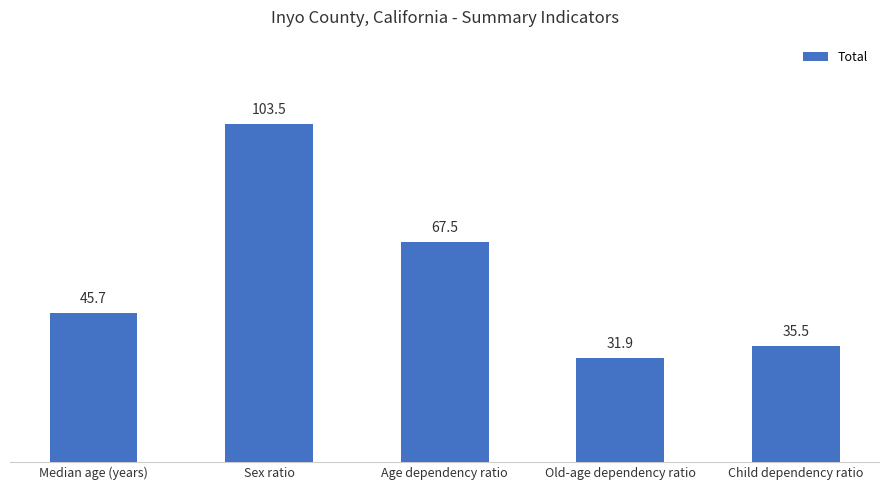

Is it true that the value at Median age (years) is 67.0?

False